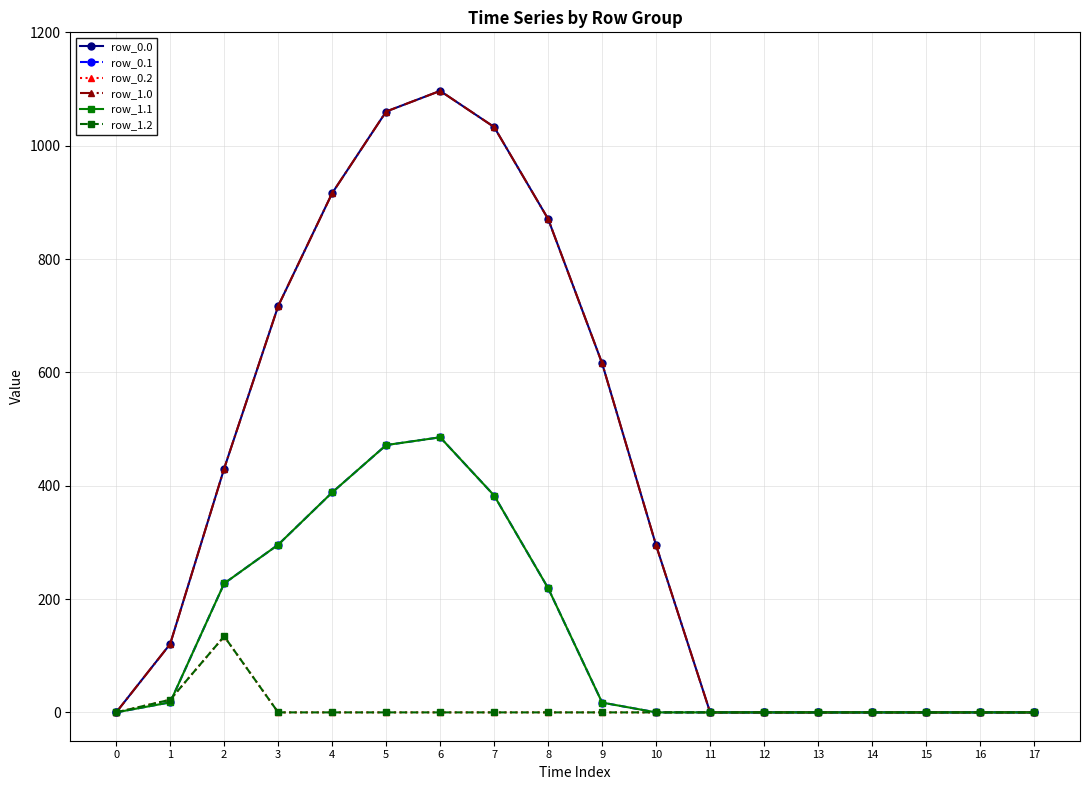

Where do row_0.1 and row_1.2 first cross each other?

1 and 2